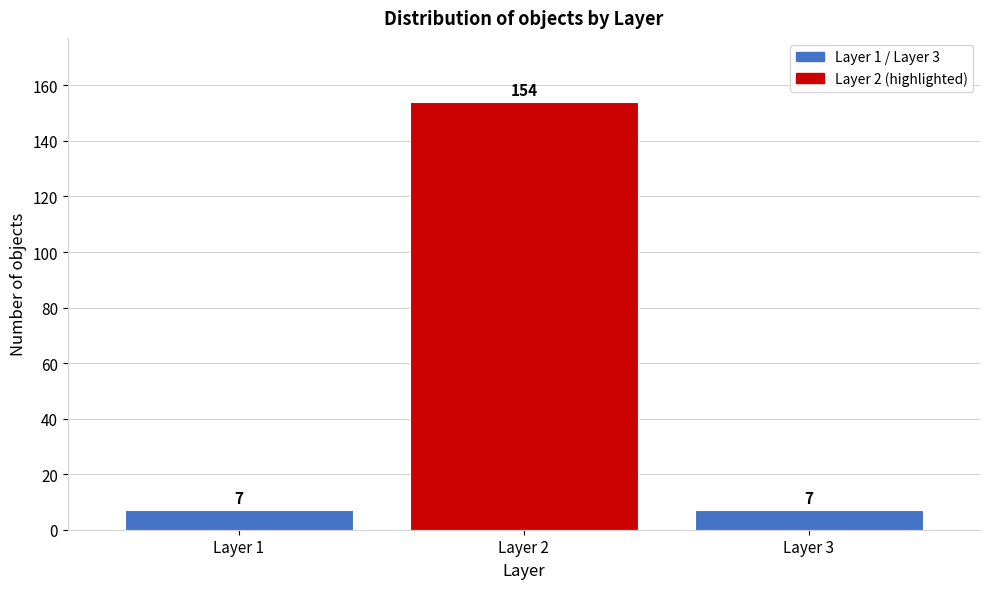

Reading left to right, extract all data points from this chart.

Layer 1=7	Layer 2=154	Layer 3=7